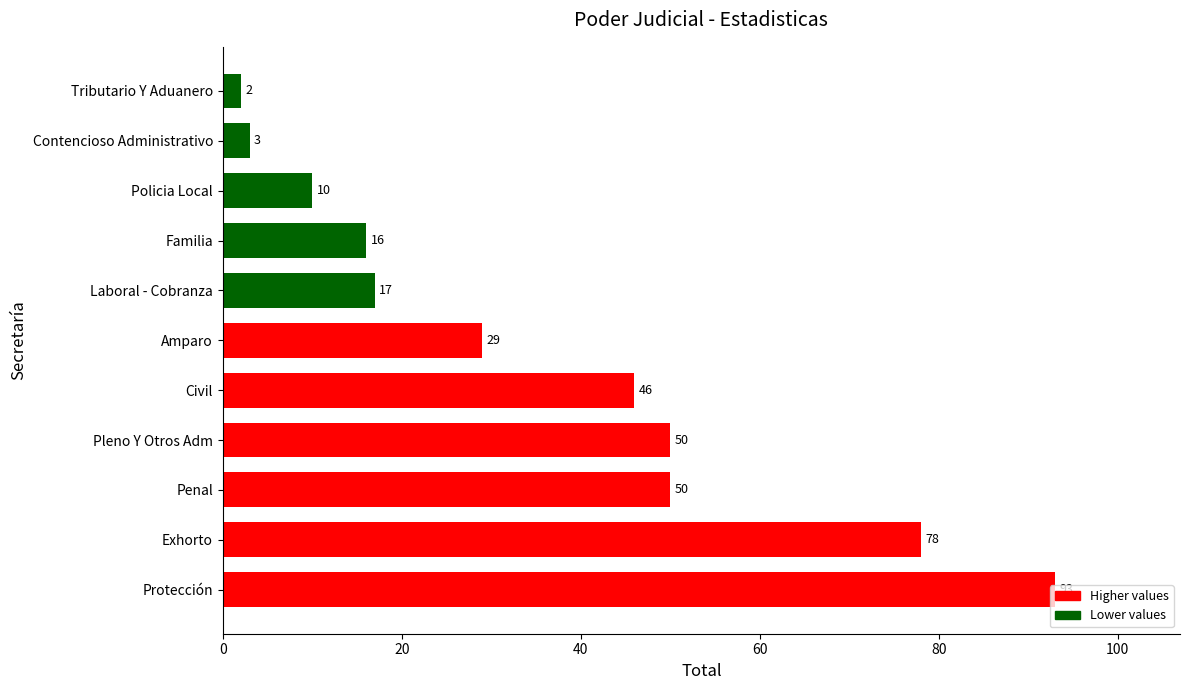

The value at Protección is 156. True or false?

False